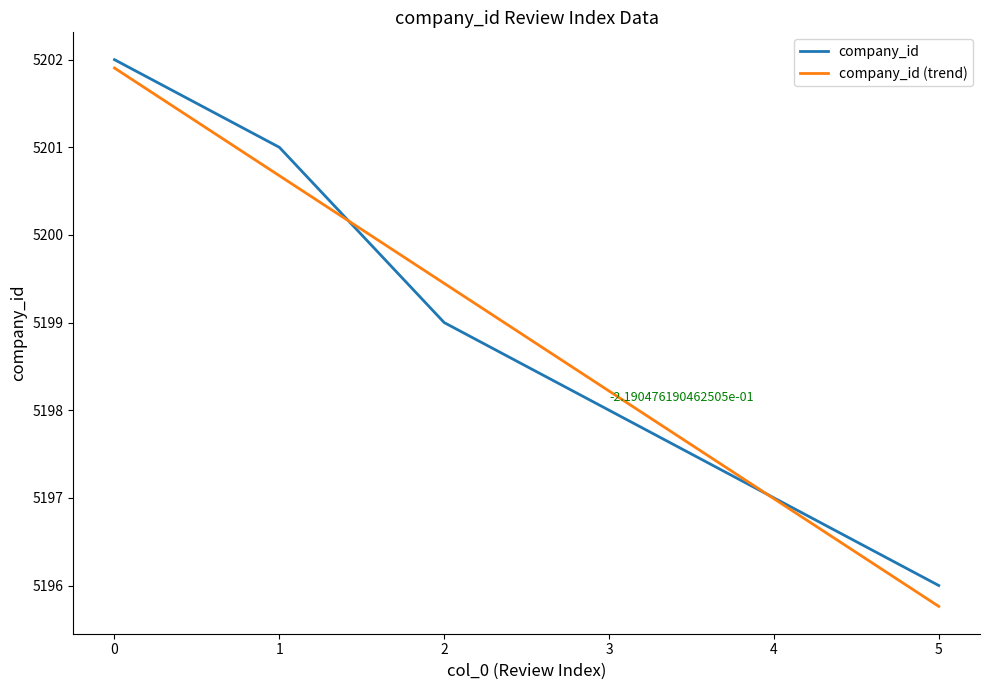

The company_id series shows 1388.6 at 4. True or false?

False